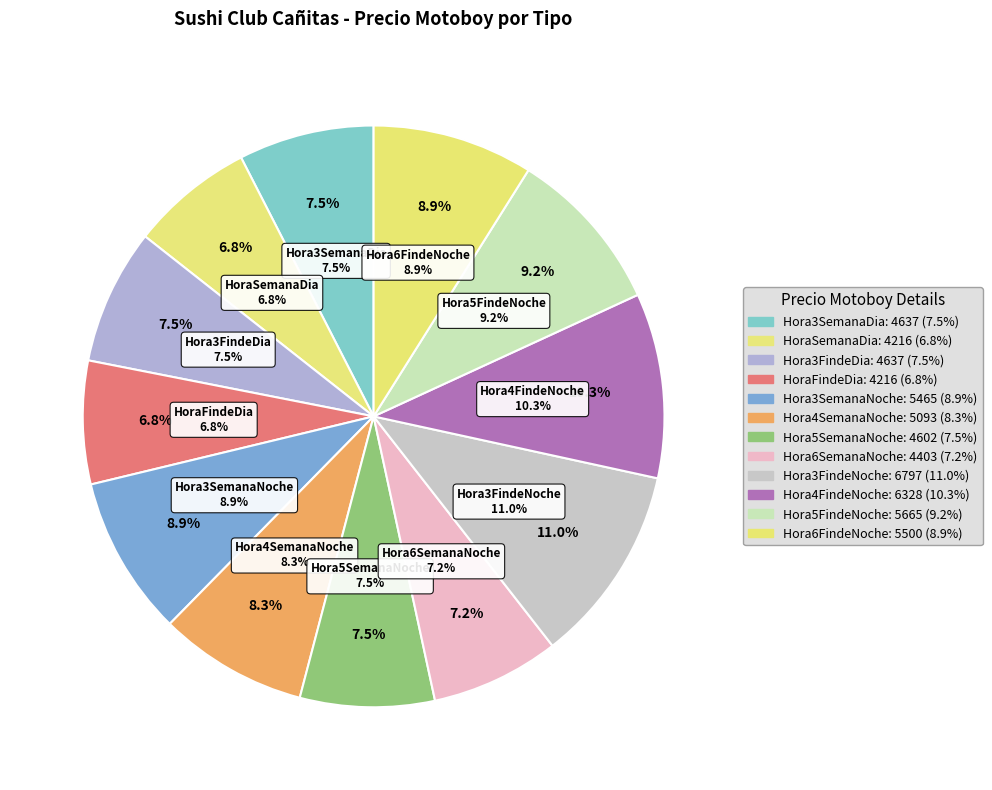

To the nearest percent, what is the difference between the largest and smallest slice percentages?

4%